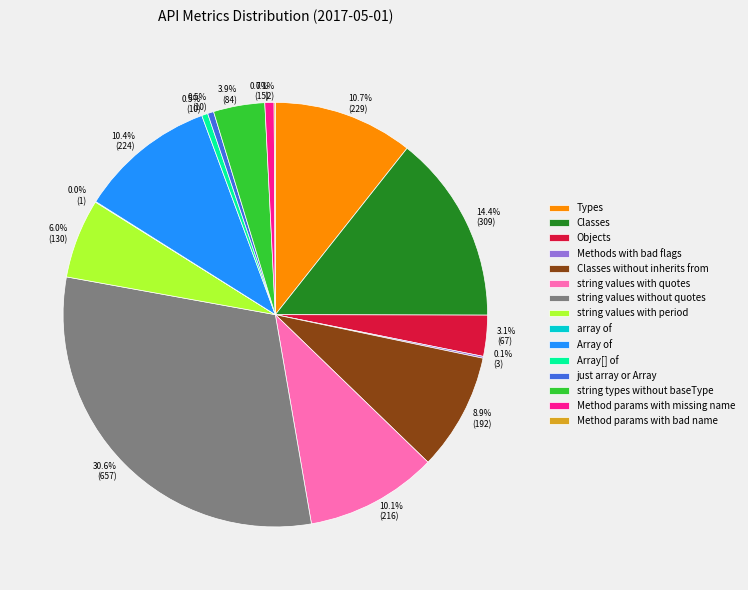

Is there a majority slice in this chart?

No